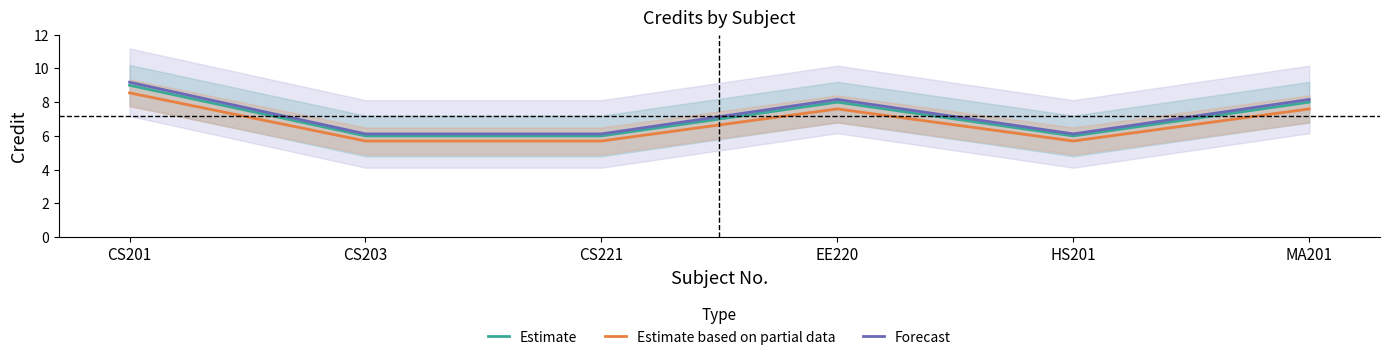

What is the total value across all series at CS201?

26.7